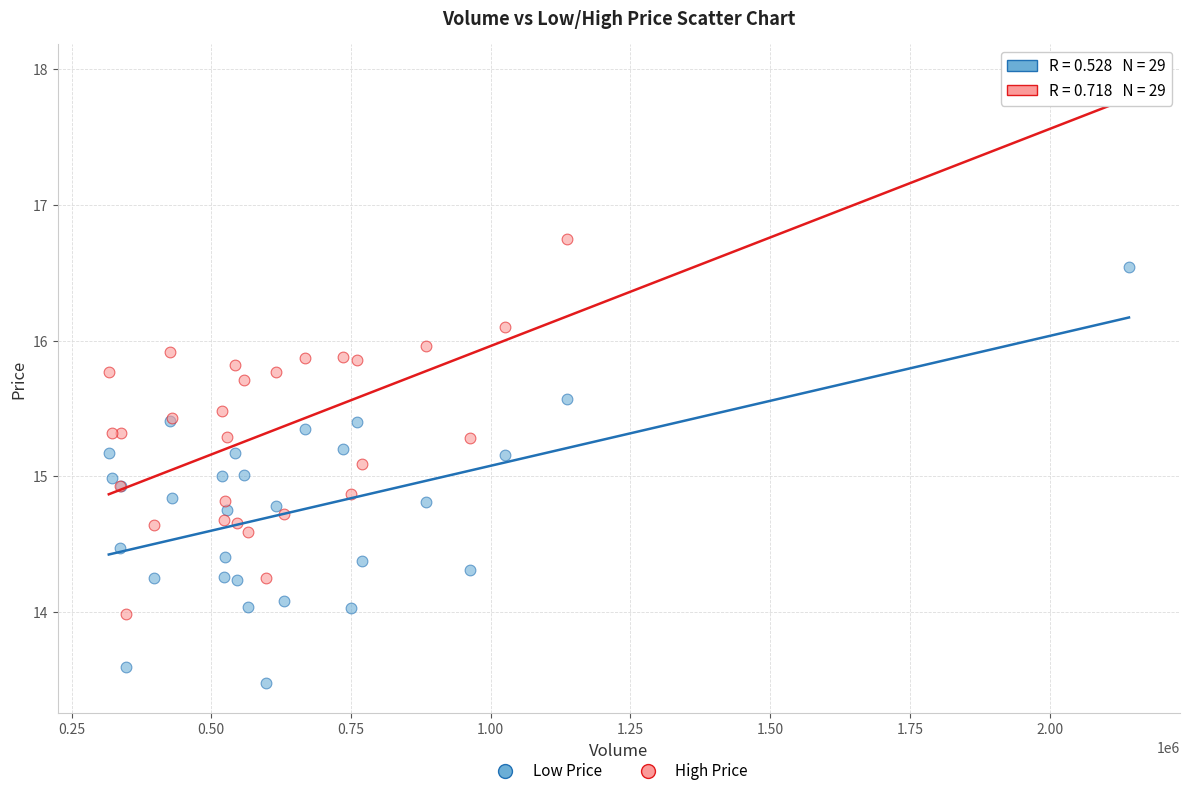

Which series has the widest spread of Y values?

High Price